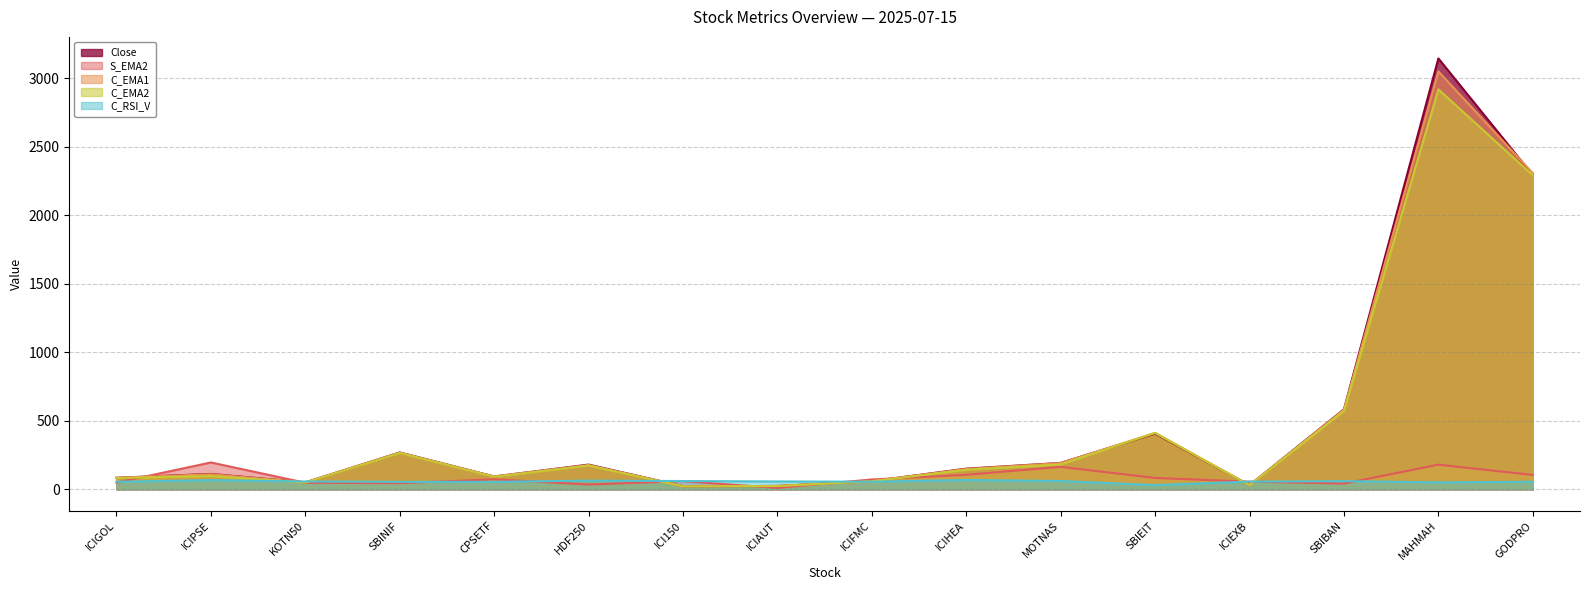

True or false: S_EMA2 has a value of 29.9 at ICIHEA.

False